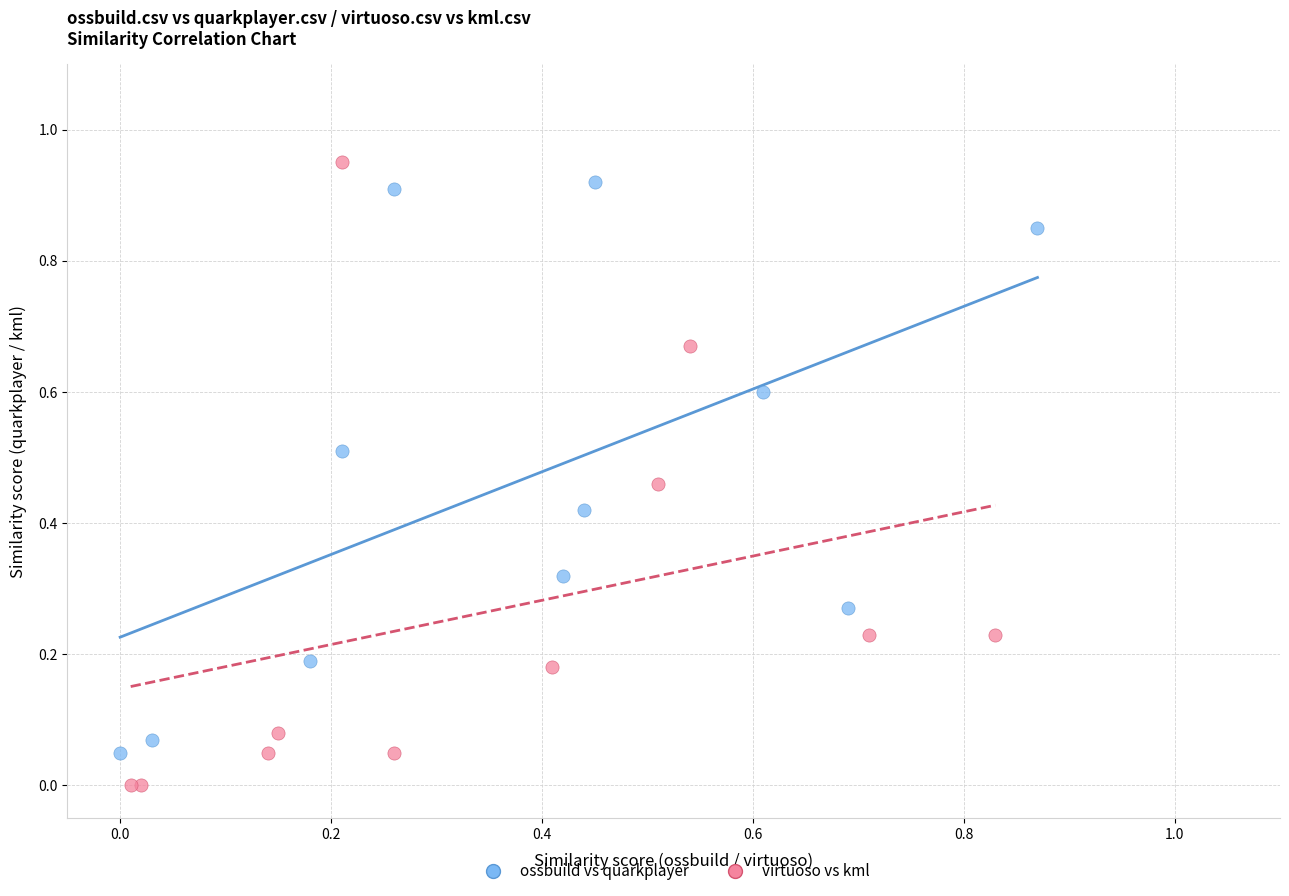

What are all the series names shown in the legend?

ossbuild vs quarkplayer, virtuoso vs kml